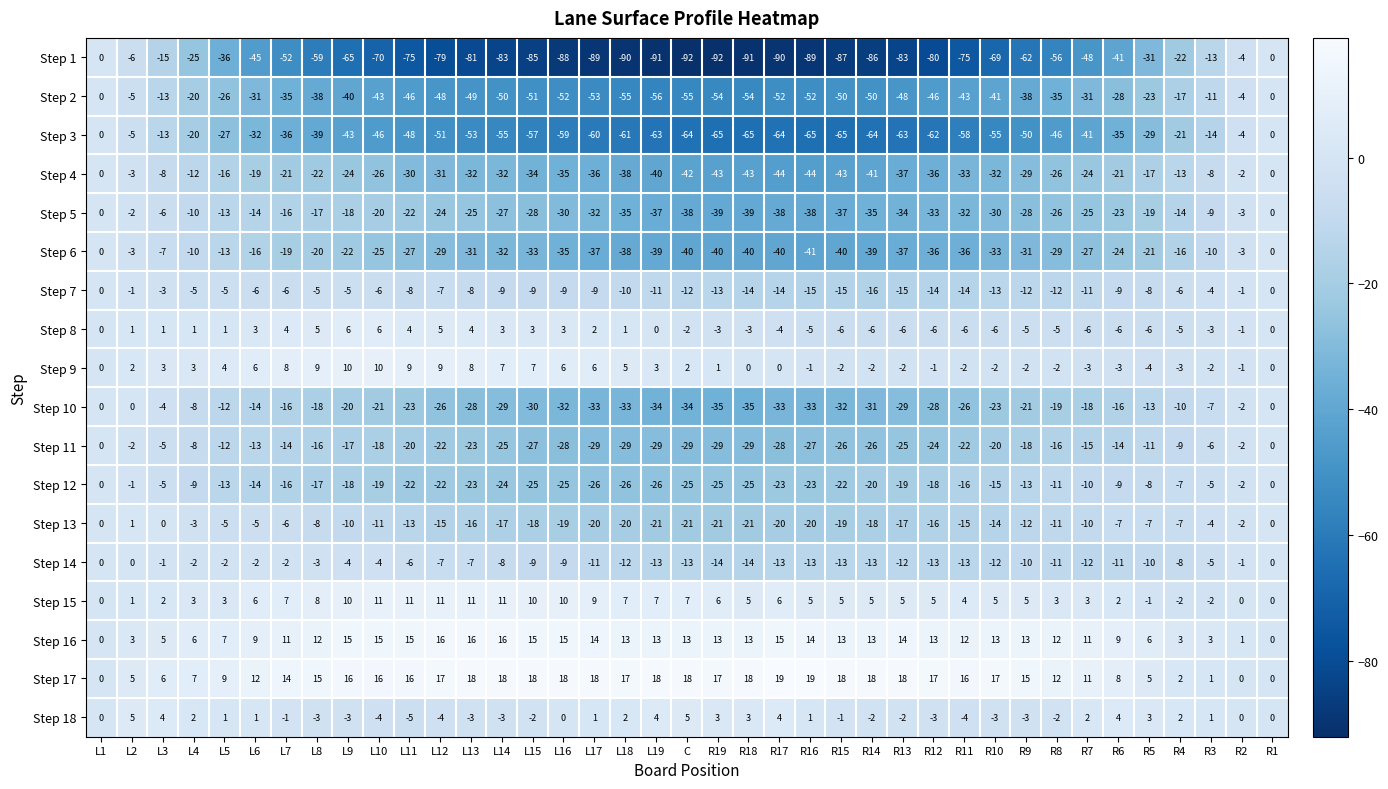

At which label does Step 2 reach its minimum?

L19